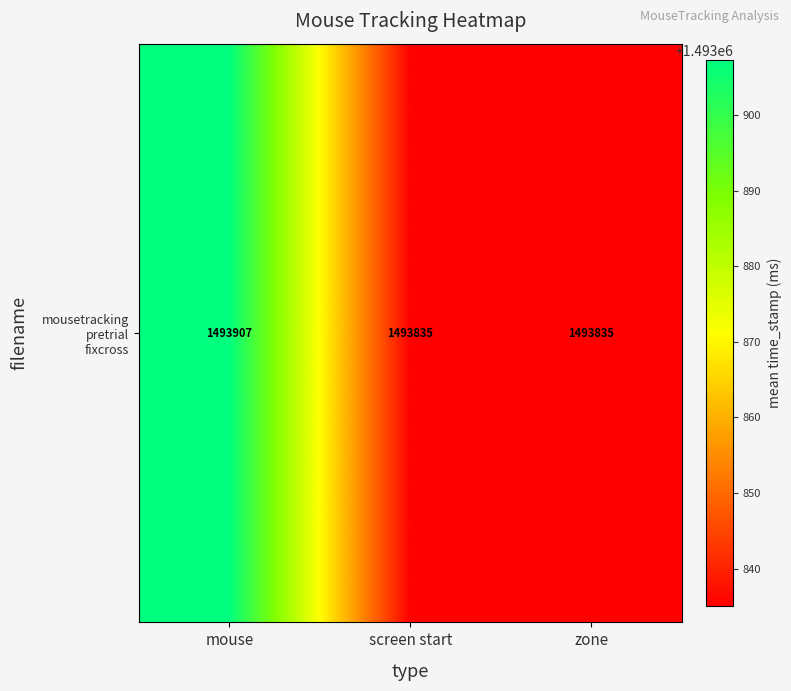

List the labels in order of value, smallest first.

screen start, zone, mouse